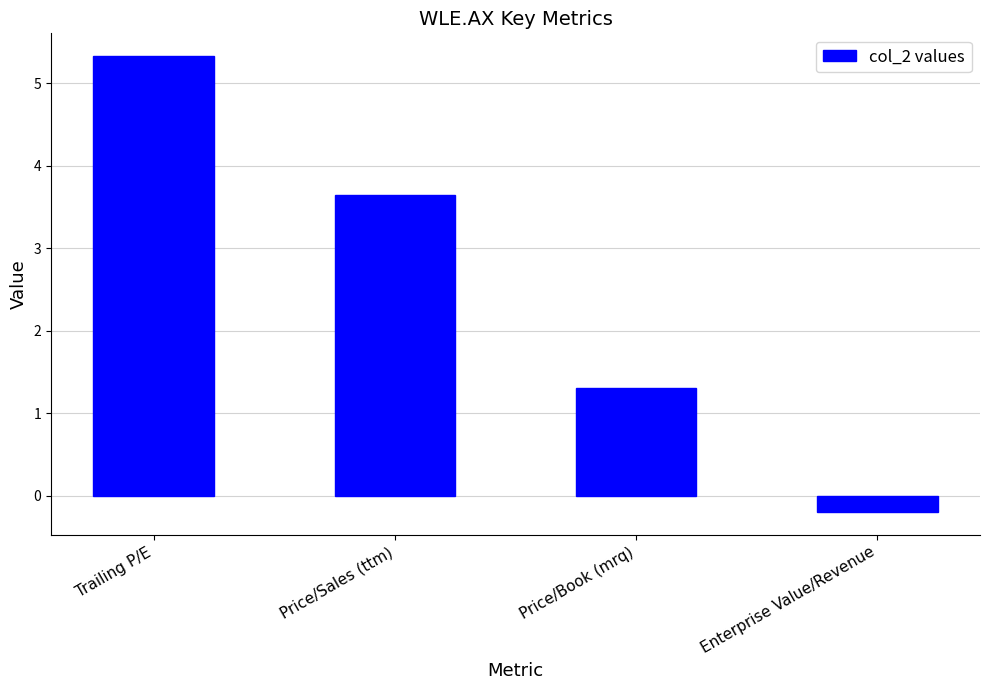

True or false: the data shows 3.6 at Price/Sales (ttm).

True